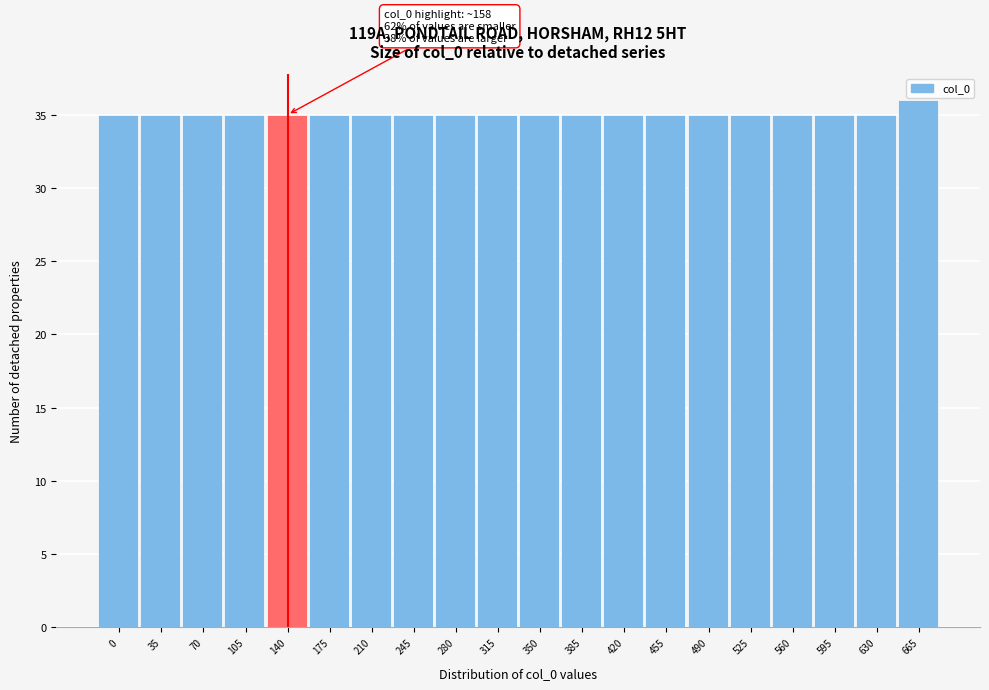

Reading left to right, list all the values displayed in this chart.

0=35	35=35	70=35	105=35	140=35	175=35	210=35	245=35	280=35	315=35	350=35	385=35	420=35	455=35	490=35	525=35	560=35	595=35	630=35	665=36